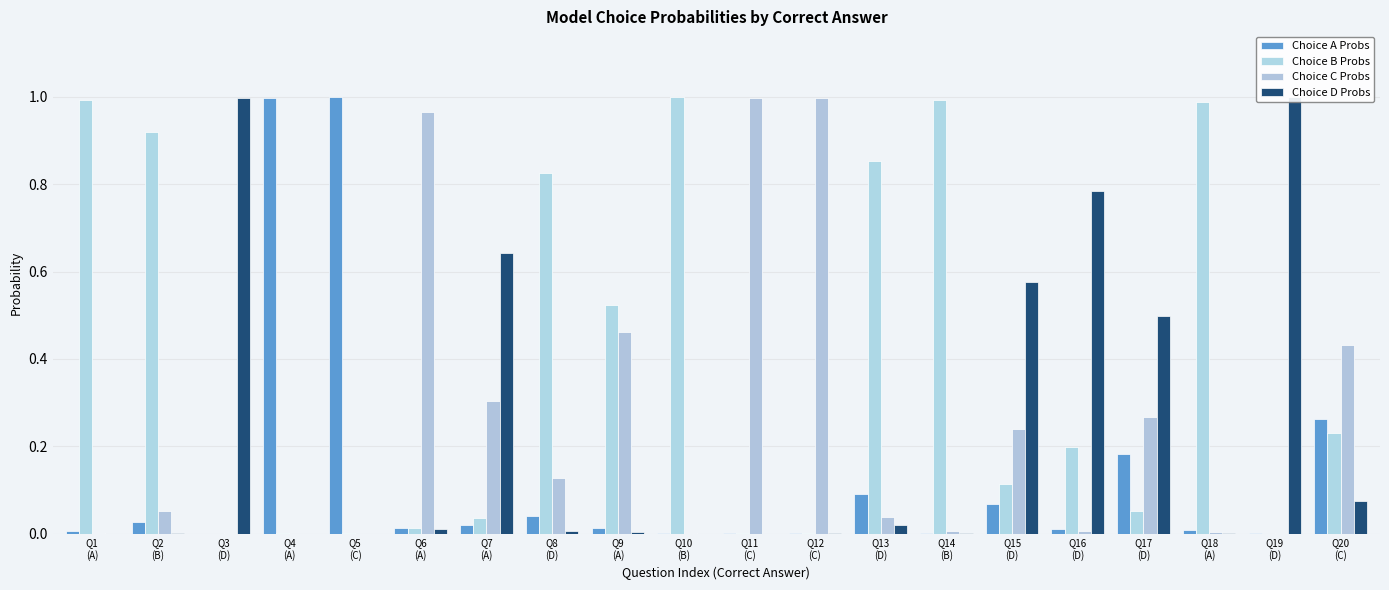

How many groups of bars are there?

20